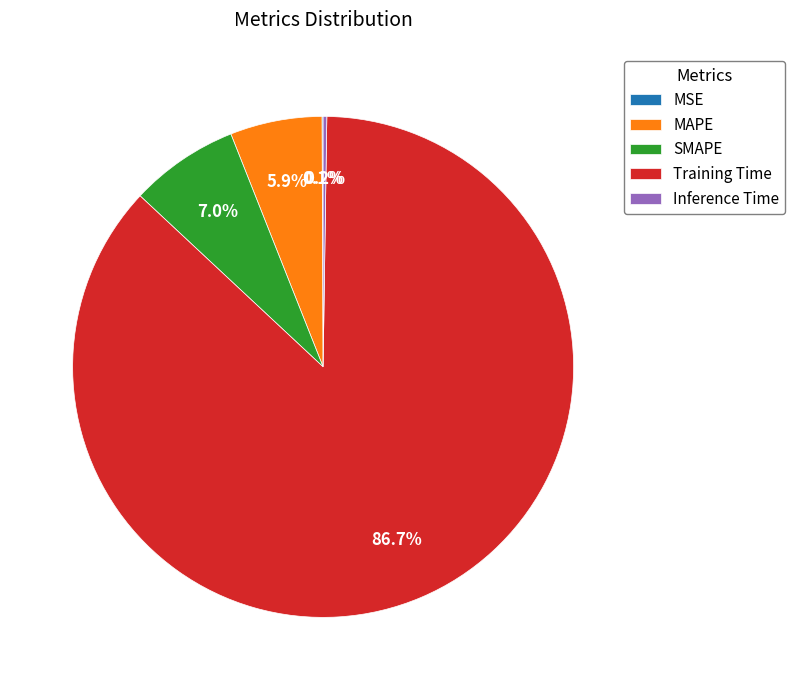

How much of the chart is everything except MAPE?

94.1%